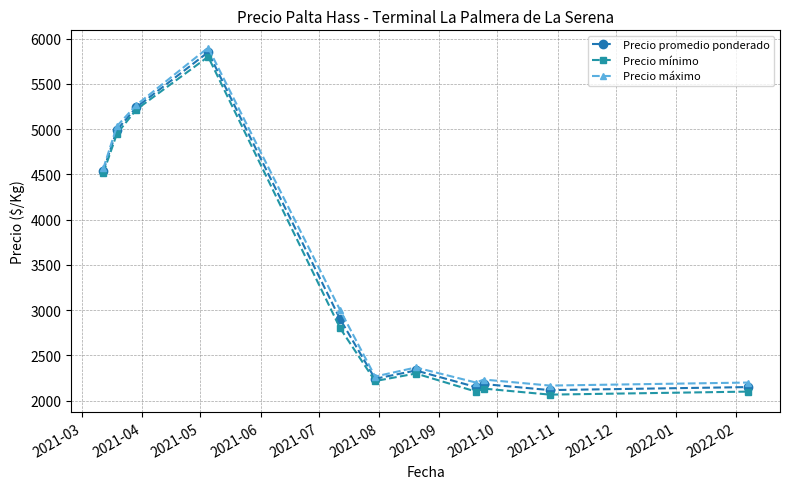

What is the minimum value for Precio promedio ponderado?

2116.7